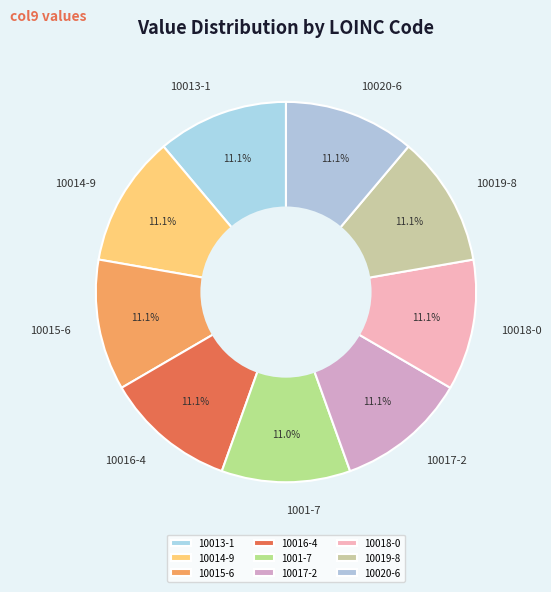

The 10015-6 slice represents 21% of the pie. True or false?

False